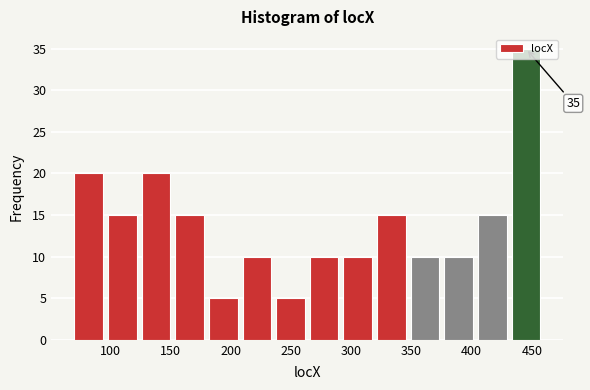

Over which range of the x-axis is the bar tallest?

430 to 460